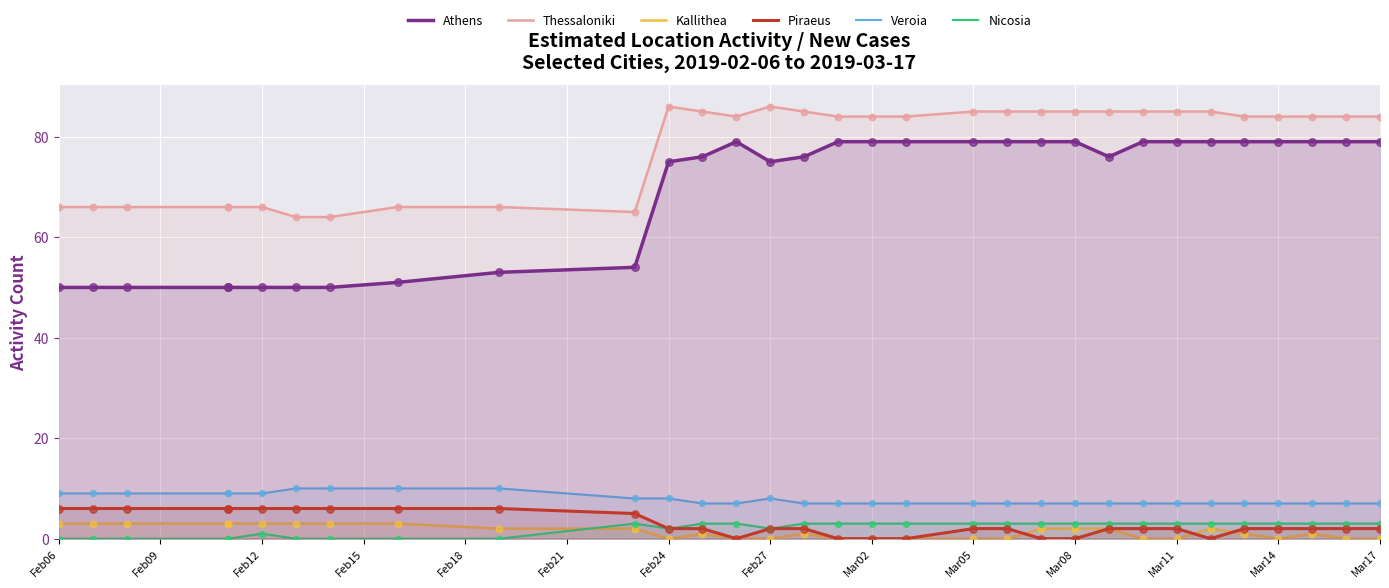

What are all the series names shown in the legend?

Athens, Thessaloniki, Kallithea, Piraeus, Veroia, Nicosia